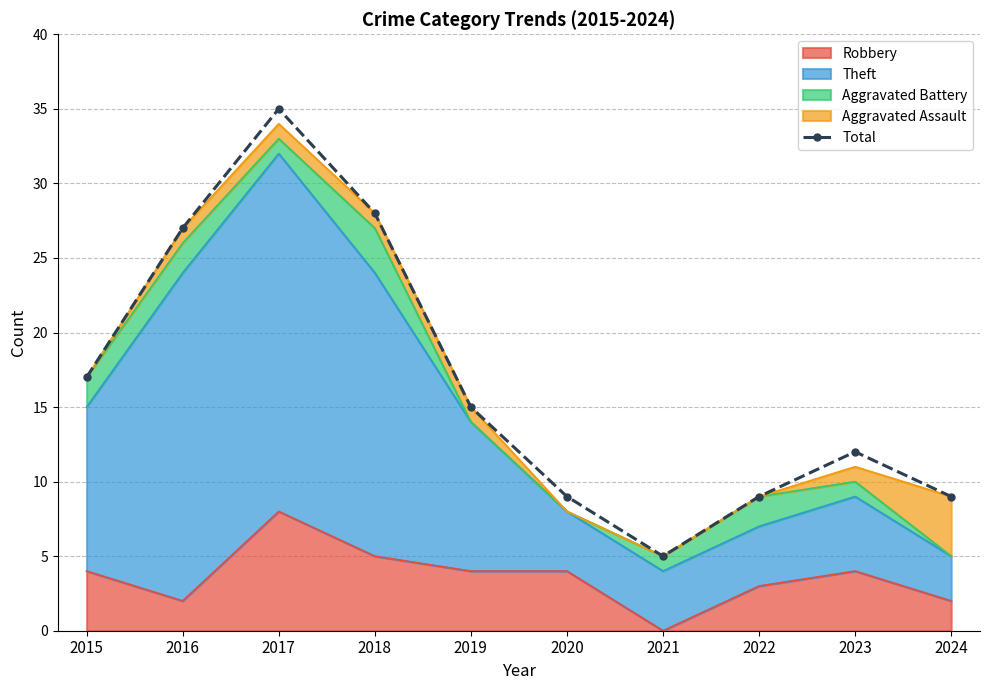

Approximately how many times larger is the value at 2024 compared to 2017?

0.3